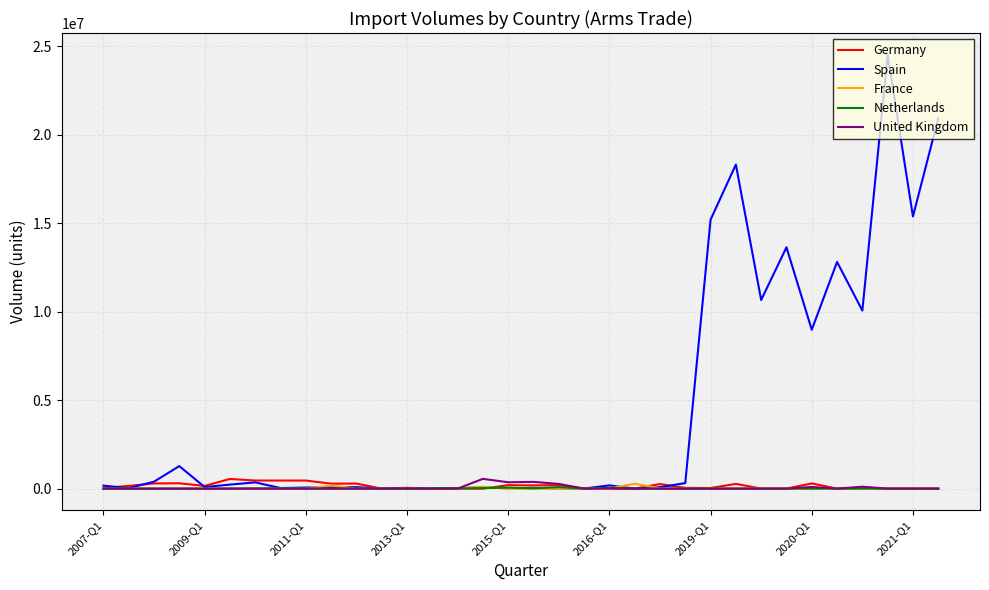

What is the maximum value shown in the chart?

24509135